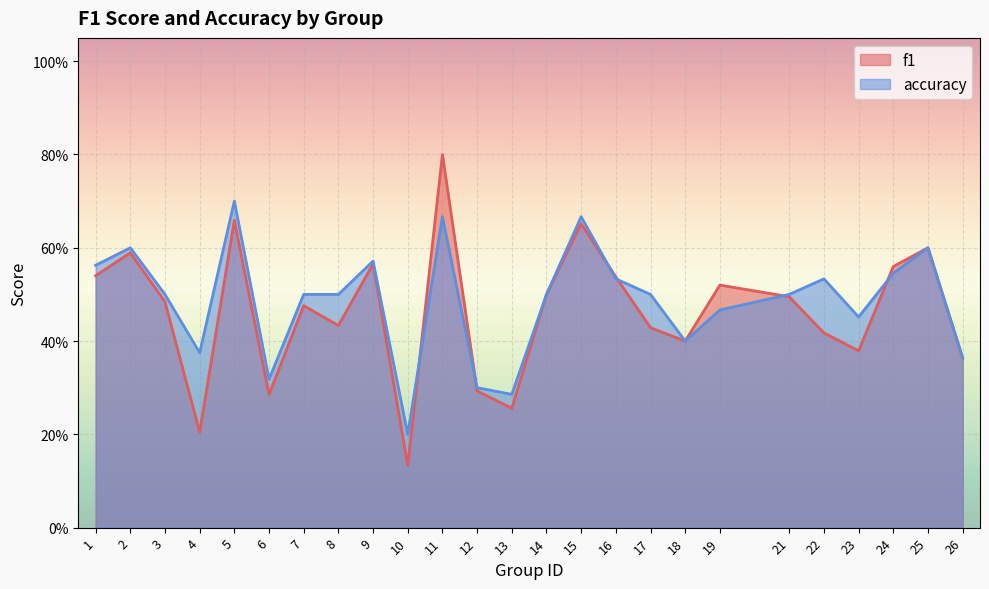

What is the value of the f1 point at the 16th from the left?

0.5